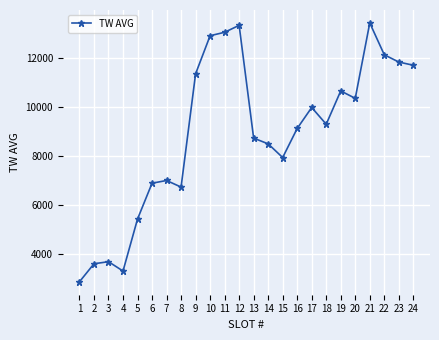

How many points are lower than both their immediate neighbors (excluding endpoints)?

5